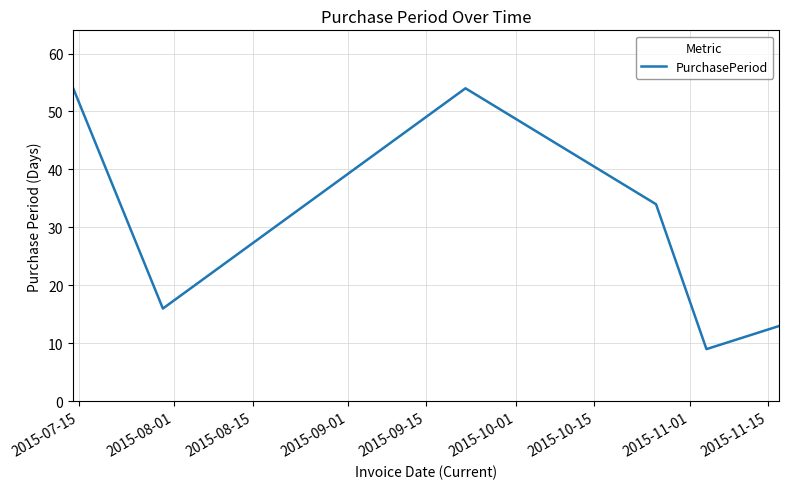

Count the number of categories in the chart.

6